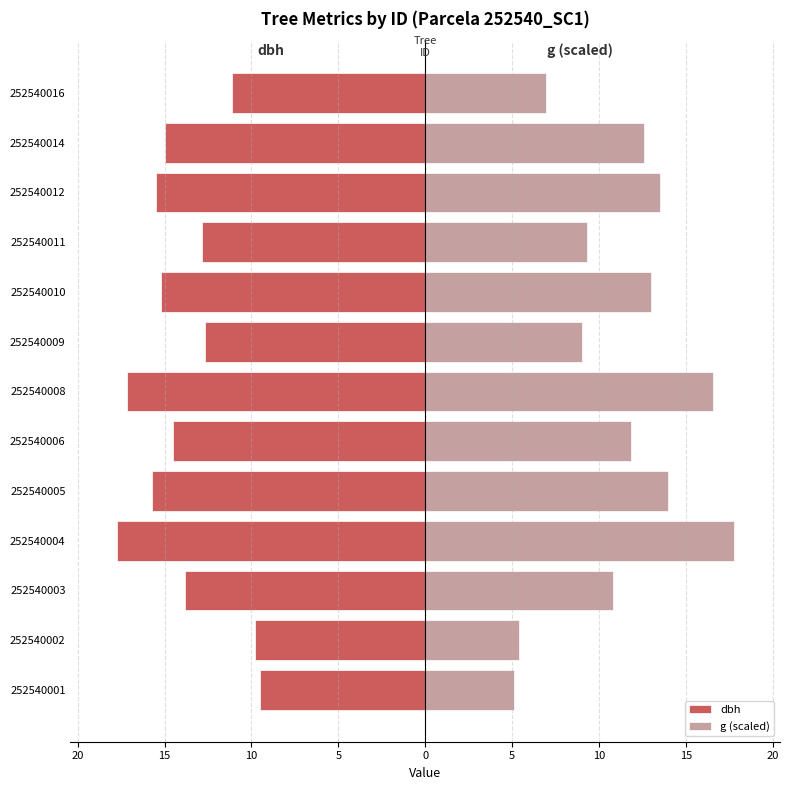

How many data points in g (scaled) are above 11?

7